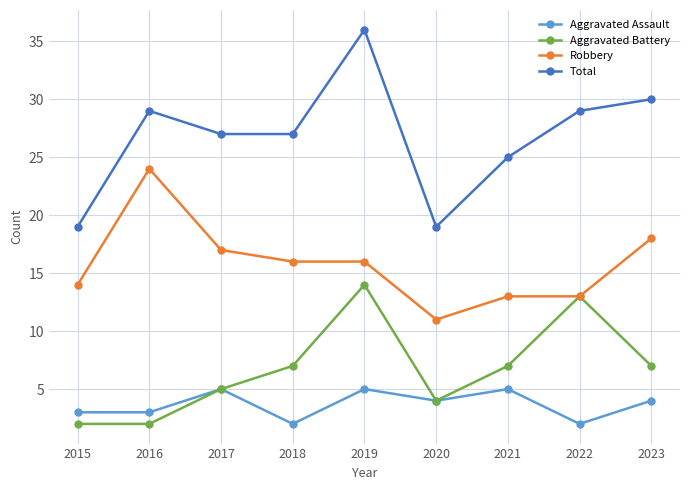

Which category has the highest value across all series?

2019